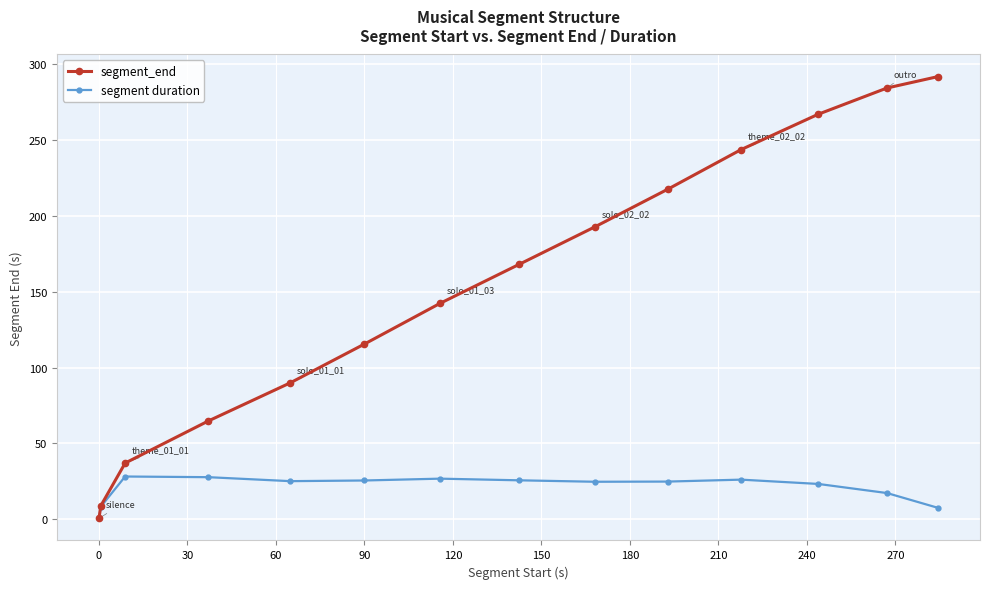

What is the value of the segment_end point at the 9th from the left?

192.8